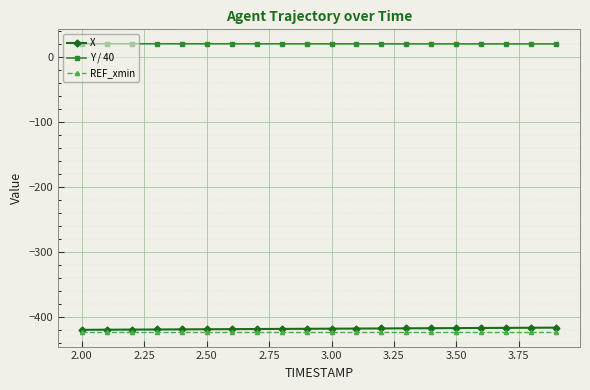

True or false: Y / 40 and REF_xmin intersect in this chart.

False